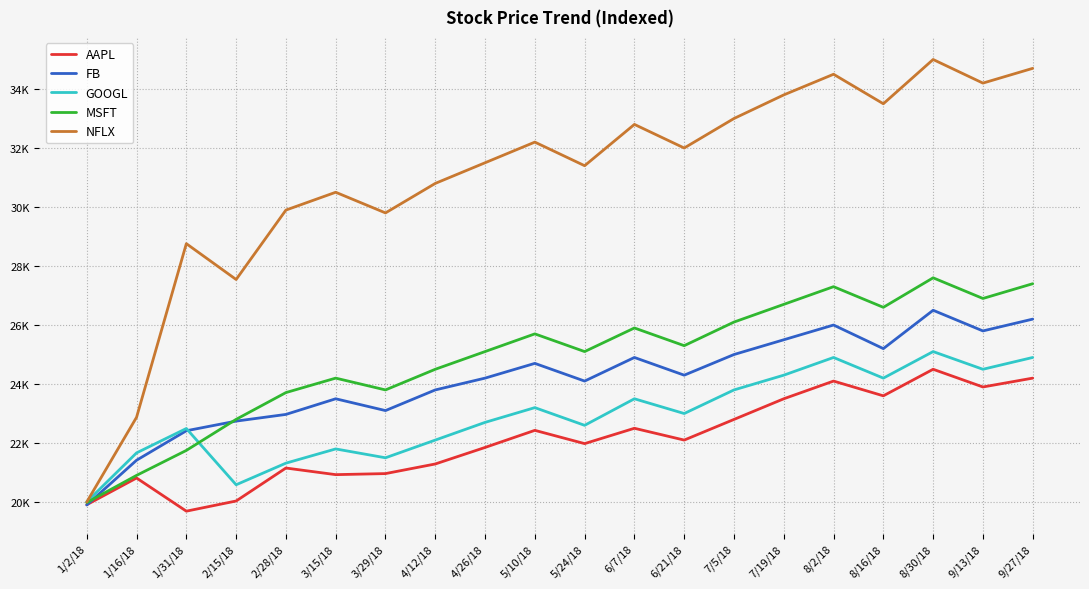

True or false: AAPL and GOOGL intersect in this chart.

False